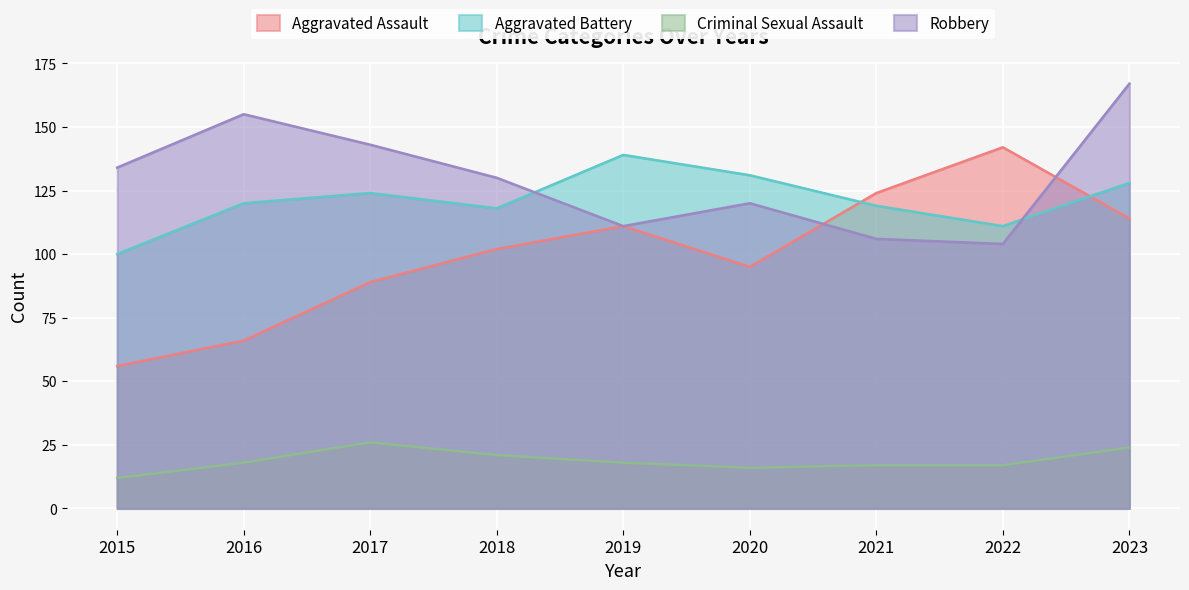

The value of Aggravated Assault at 2015 is 31. True or false?

False